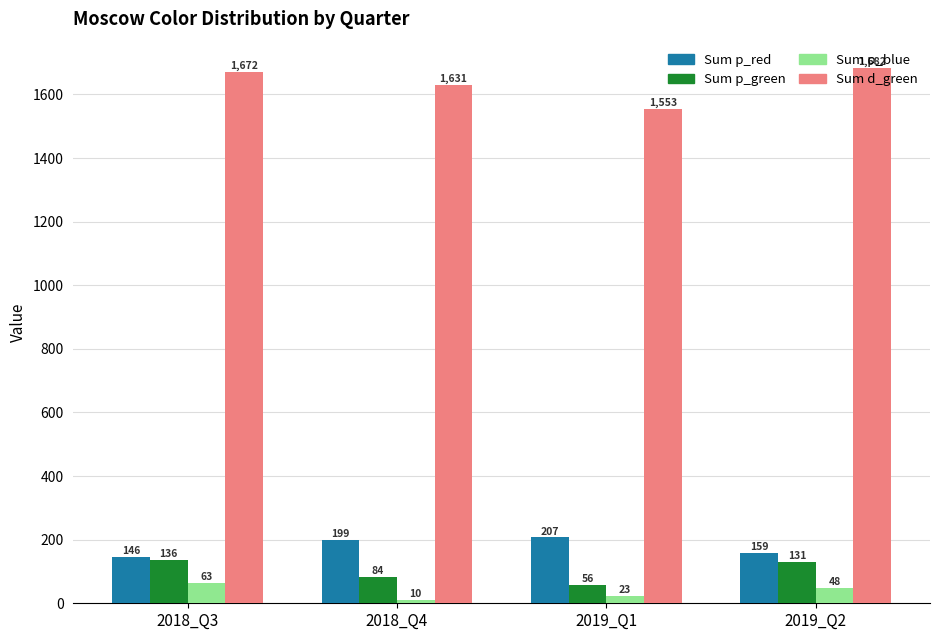

What are all the series names shown in the legend?

Sum p_red, Sum p_green, Sum p_blue, Sum d_green